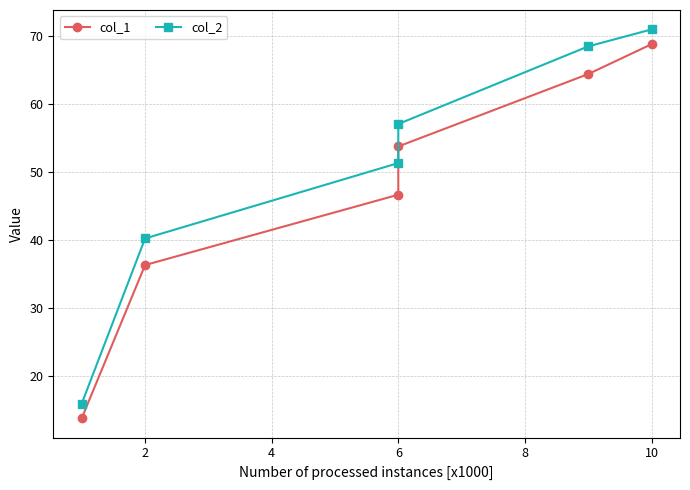

What is the average value of the col_2 series?

50.6